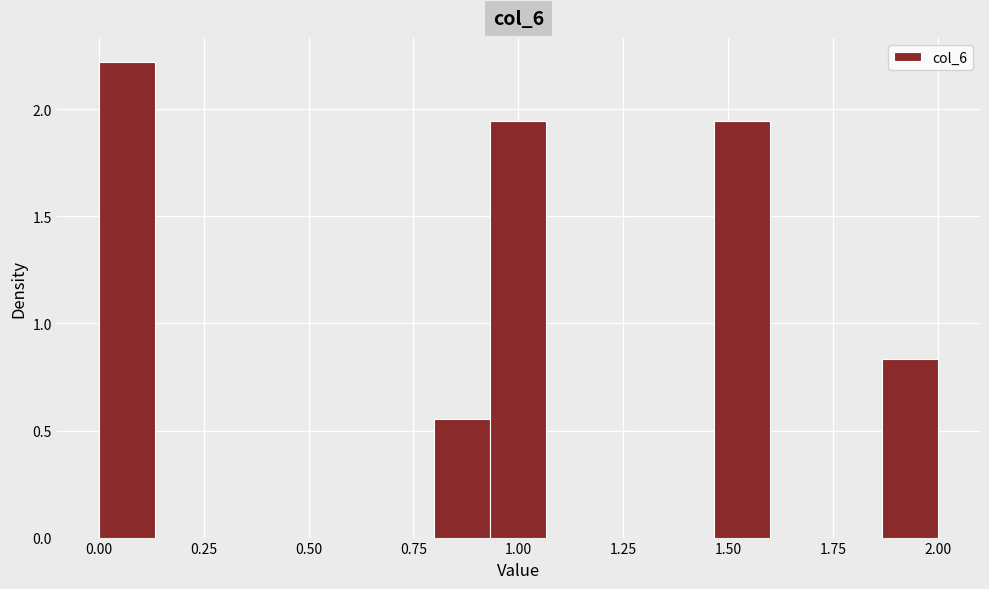

Around what value on the x-axis is the tallest bar? Give the approximate position of its centre, as read against the axis.

0.05